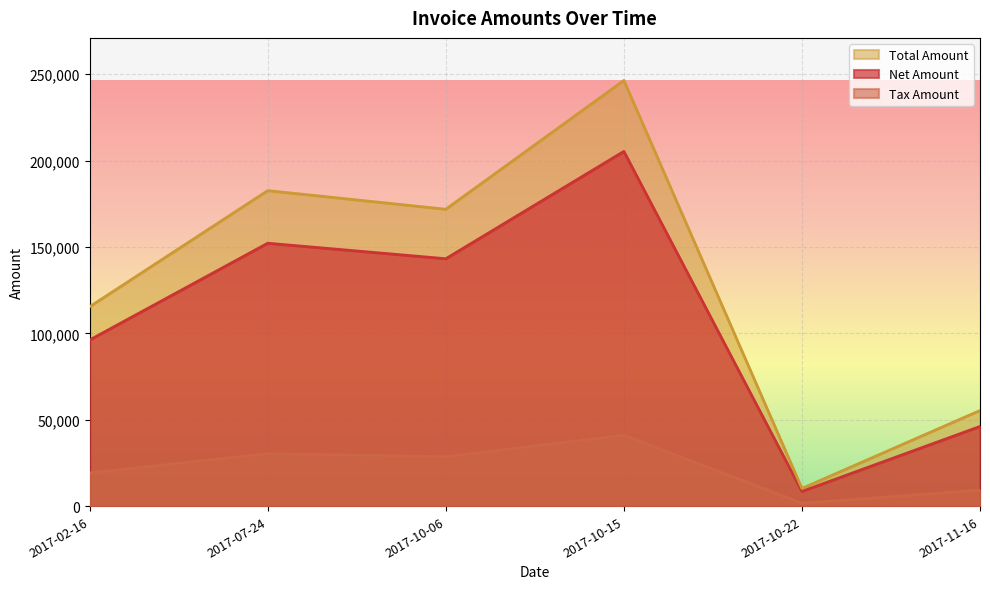

Which category has the lowest value in the Total Amount series?

2017-10-22